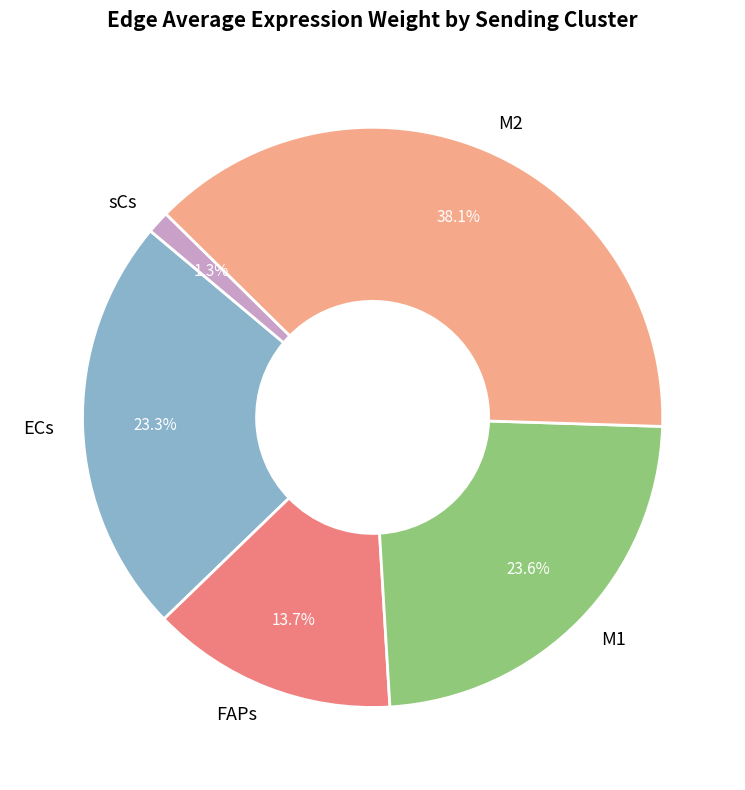

To the nearest percent, what portion does M1 represent?

24%